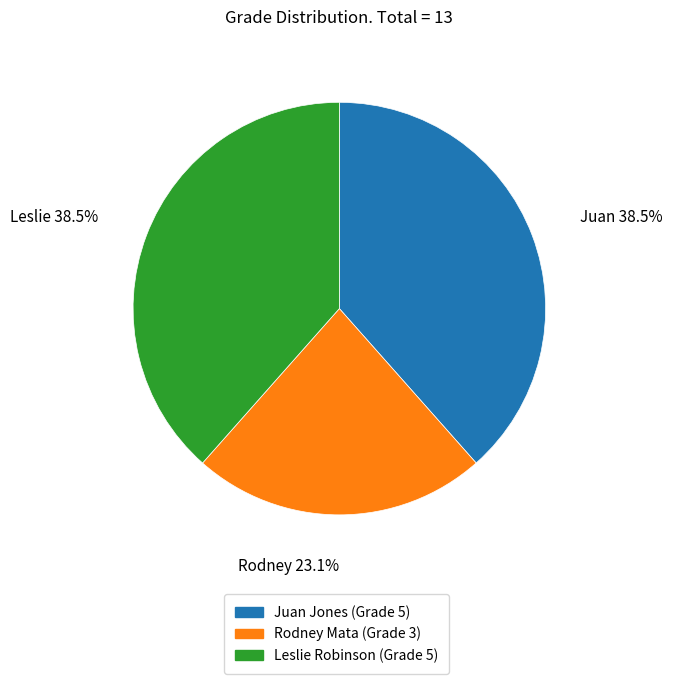

Is there any slice that represents more than half of the pie?

No